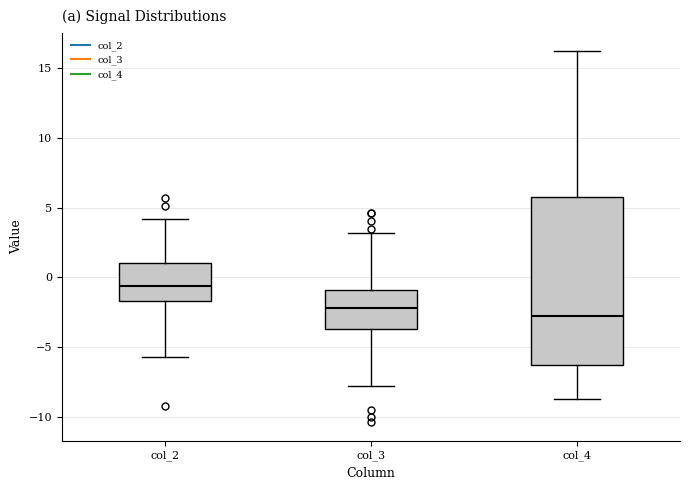

Reading left to right, transcribe this box plot: for each box, give where its median line is, the range the box spans, and where its two whiskers end, as read against the y-axis. The values are not printed on the chart, so give them approximately, as read against the axis.

col_2: median -0.5, box -1.5 to 1.0, whiskers -5.5 to 4.0
col_3: median -2.0, box -3.5 to -1.0, whiskers -8.0 to 3.0
col_4: median -2.5, box -6.5 to 6.0, whiskers -8.5 to 16.0